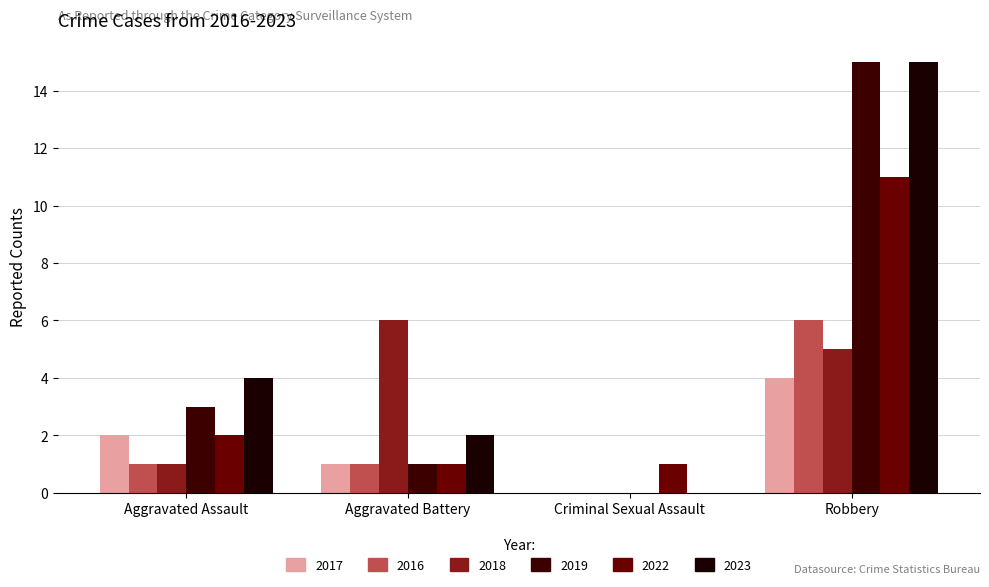

Count the number of data series in this chart.

6